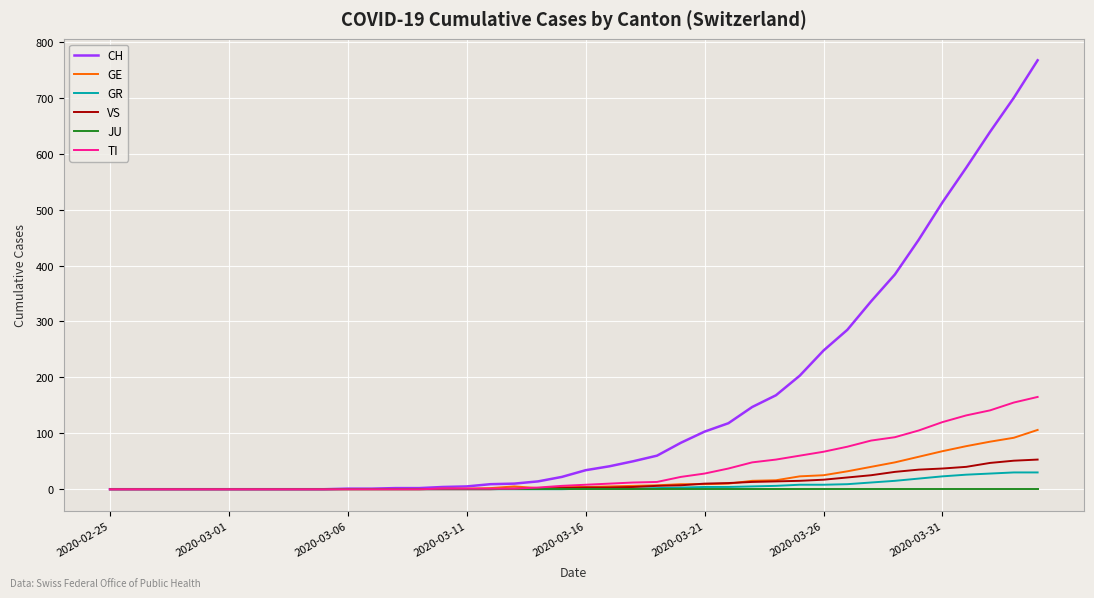

Count the number of categories in the chart.

40